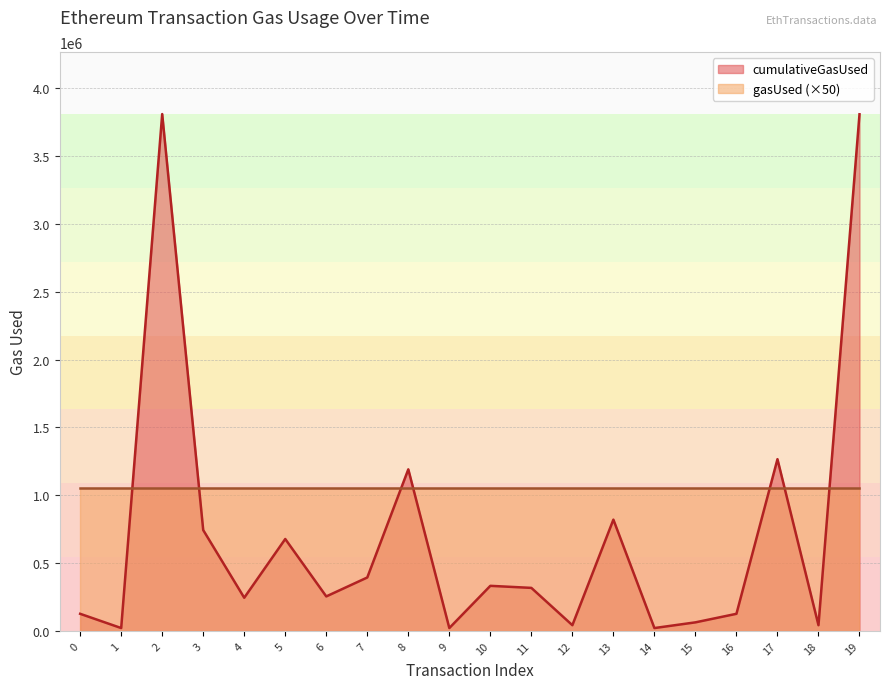

Rank the categories by value from lowest to highest.

1, 9, 14, 12, 18, 15, 0, 16, 4, 6, 11, 10, 7, 5, 3, 13, 8, 17, 19, 2